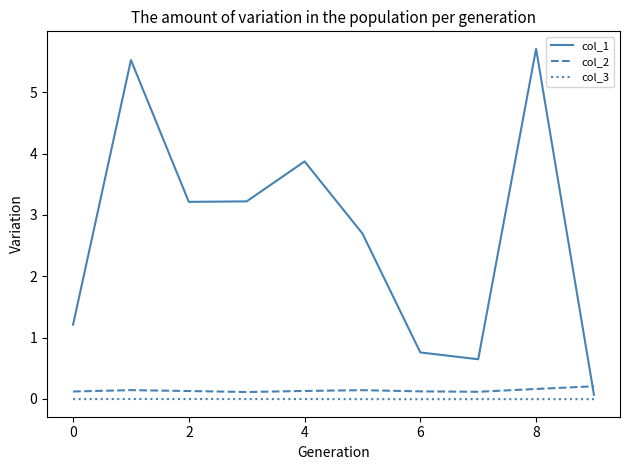

True or false: col_1 and col_2 cross at least once.

True